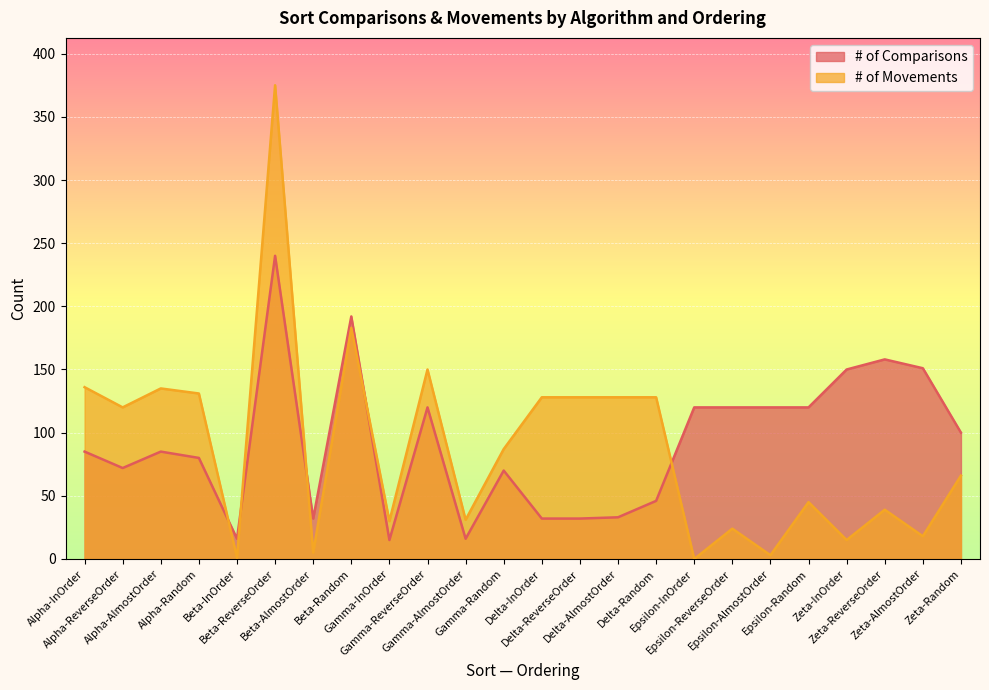

Which category has the highest value in the # of Comparisons series?

Beta-ReverseOrder